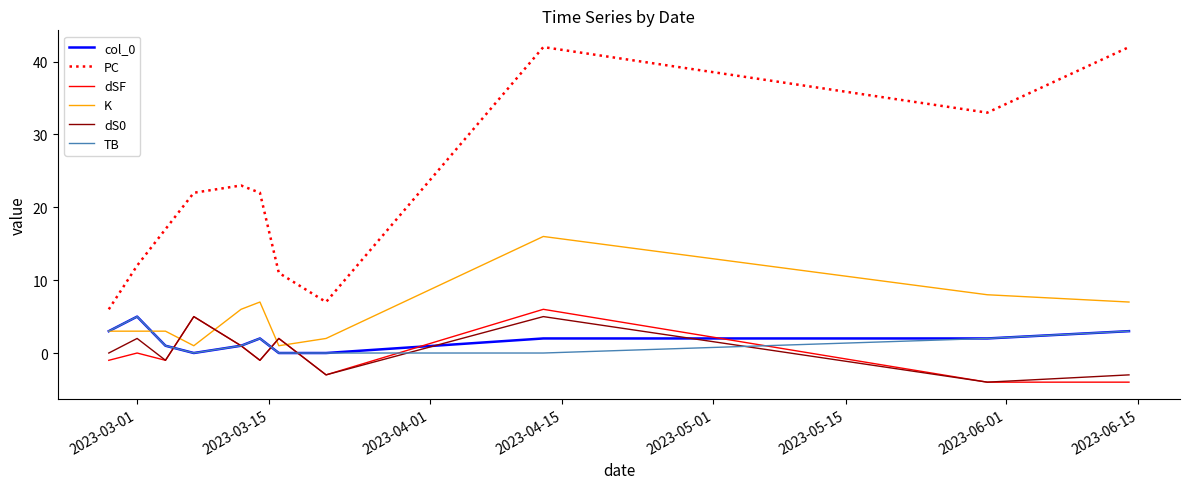

What is the highest value of the K series?

16